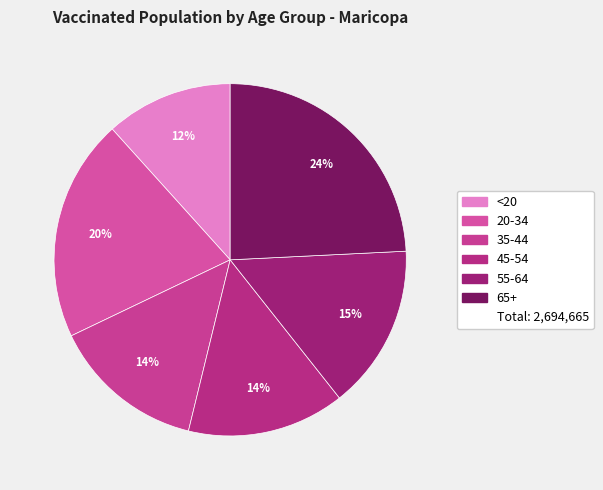

Is there any slice that represents more than half of the pie?

No